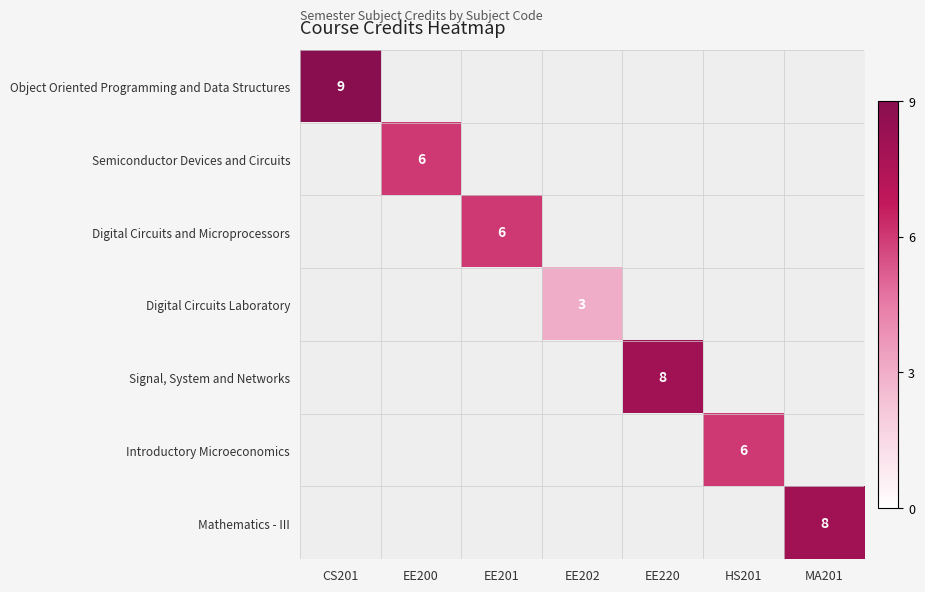

True or false: Semiconductor Devices and Circuits has a value of 10 at EE200.

False